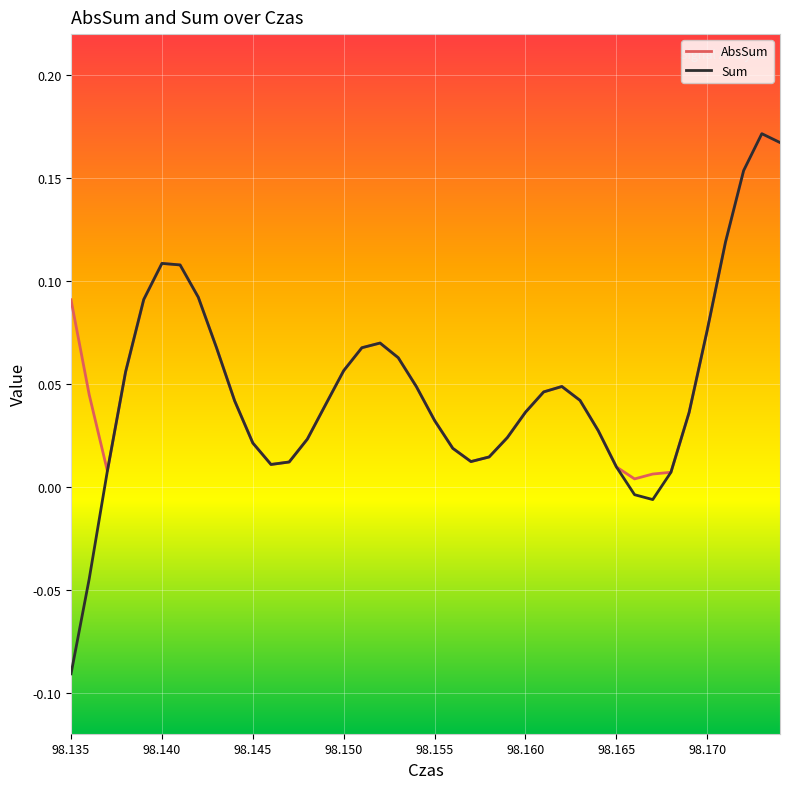

Which series has the largest range (max minus min)?

Sum